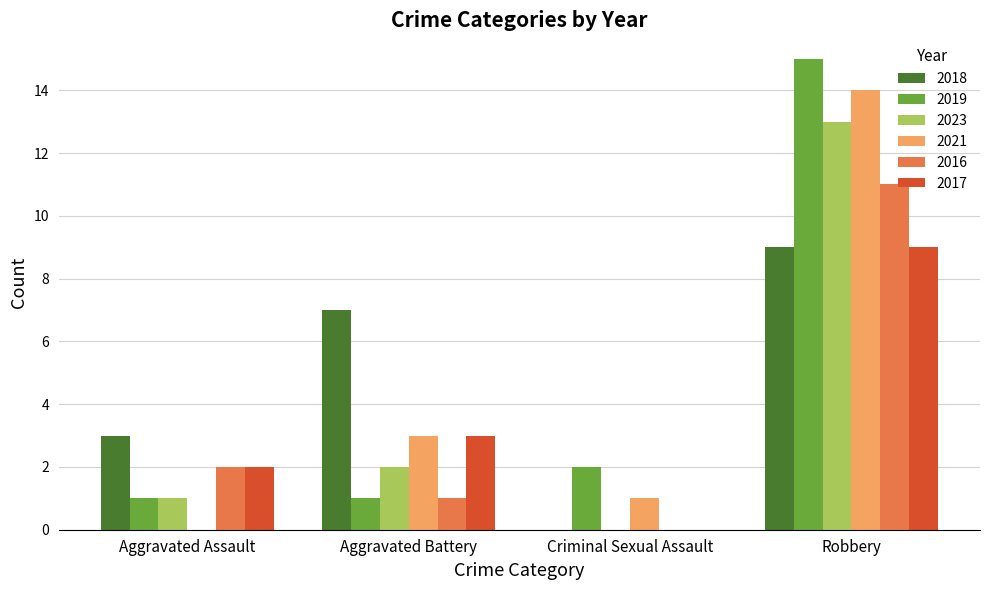

Reading left to right, what are all the values shown in this chart?

2018: 3	7	0	9
2019: 1	1	2	15
2023: 1	2	0	13
2021: 0	3	1	14
2016: 2	1	0	11
2017: 2	3	0	9